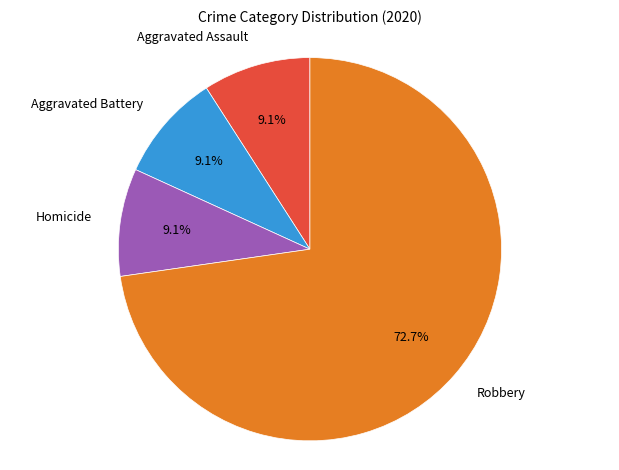

Is the sum of Aggravated Assault and Robbery greater than half?

Yes